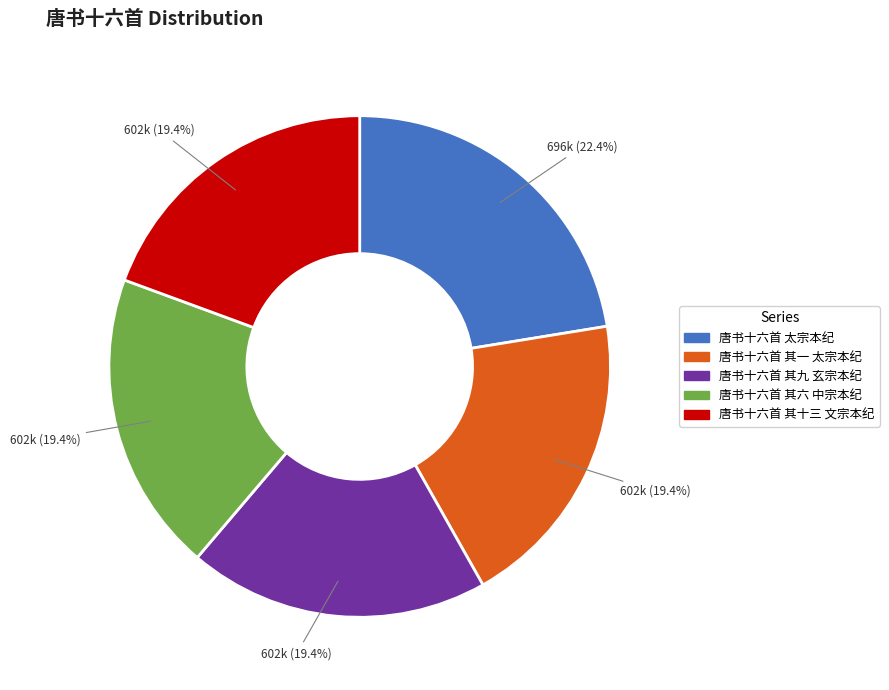

What is the ratio of the value at 唐书十六首 太宗本纪 to the value at 唐书十六首 其九 玄宗本纪?

1.2